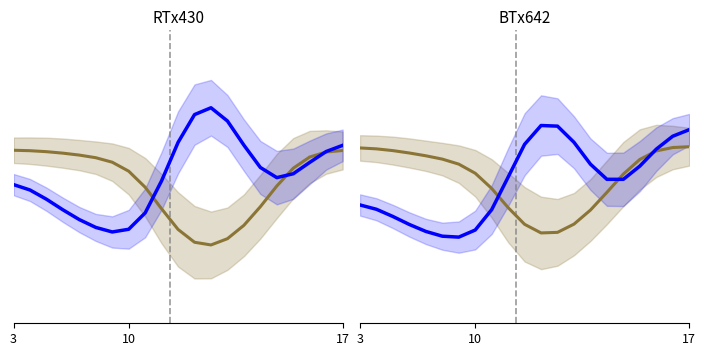

What is the minimum value shown in the chart?

-0.5